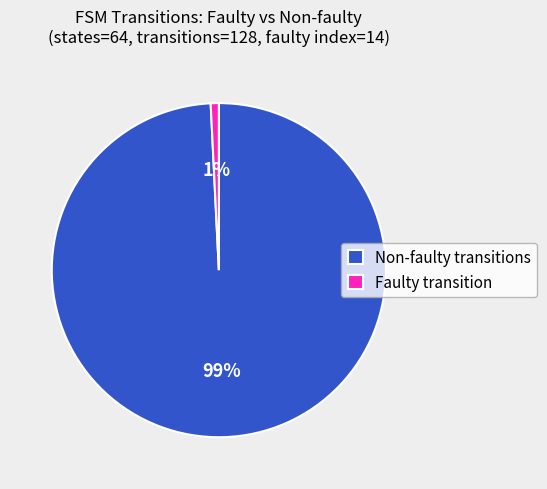

What is the smallest slice in the pie chart?

Faulty transition